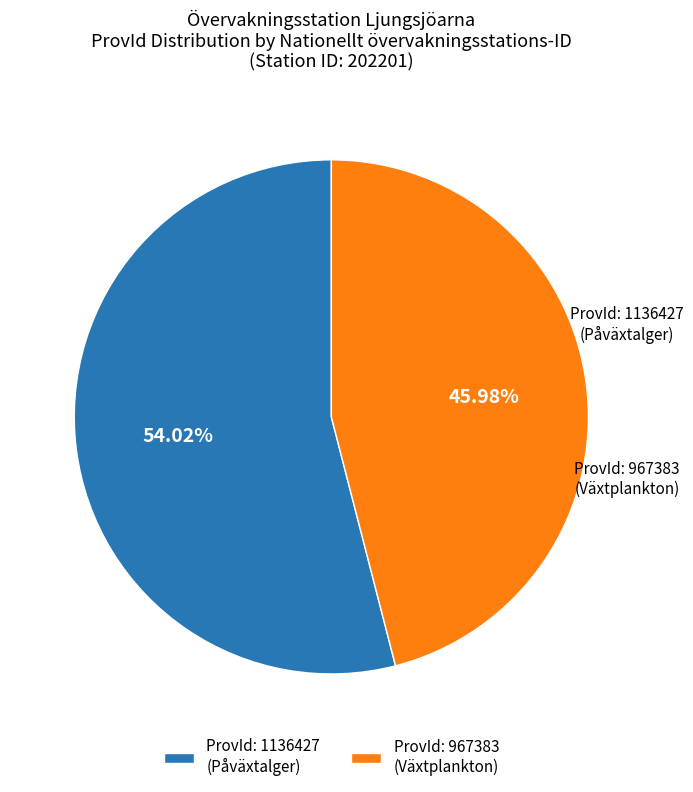

Which category has the smallest portion of the pie?

ProvId: 967383